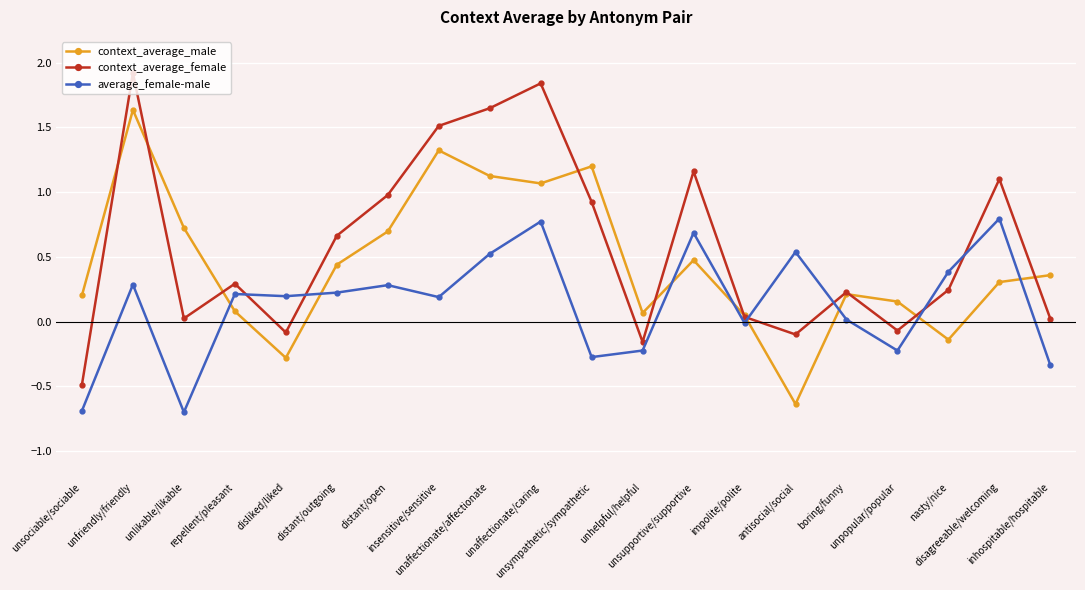

At which category does context_average_female reach its first local valley?

unlikable/likable